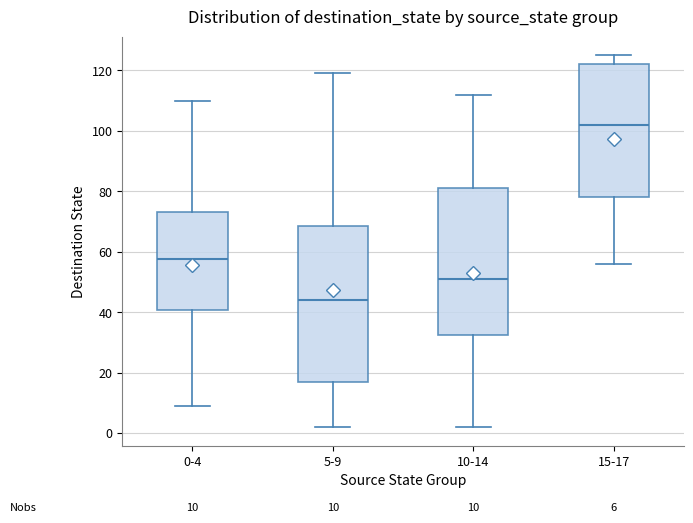

Which box's median line is the lowest?

5-9